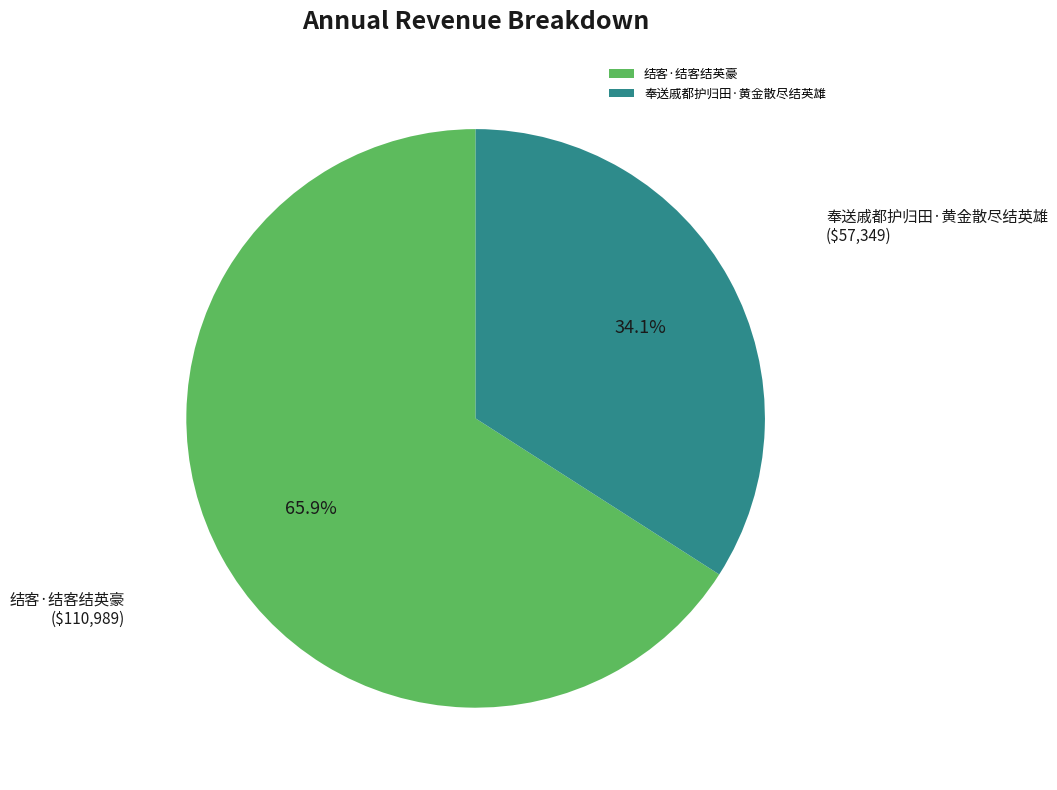

What percentage is the 奉送戚都护归田·黄金散尽结英雄 slice, to the nearest percent?

34%